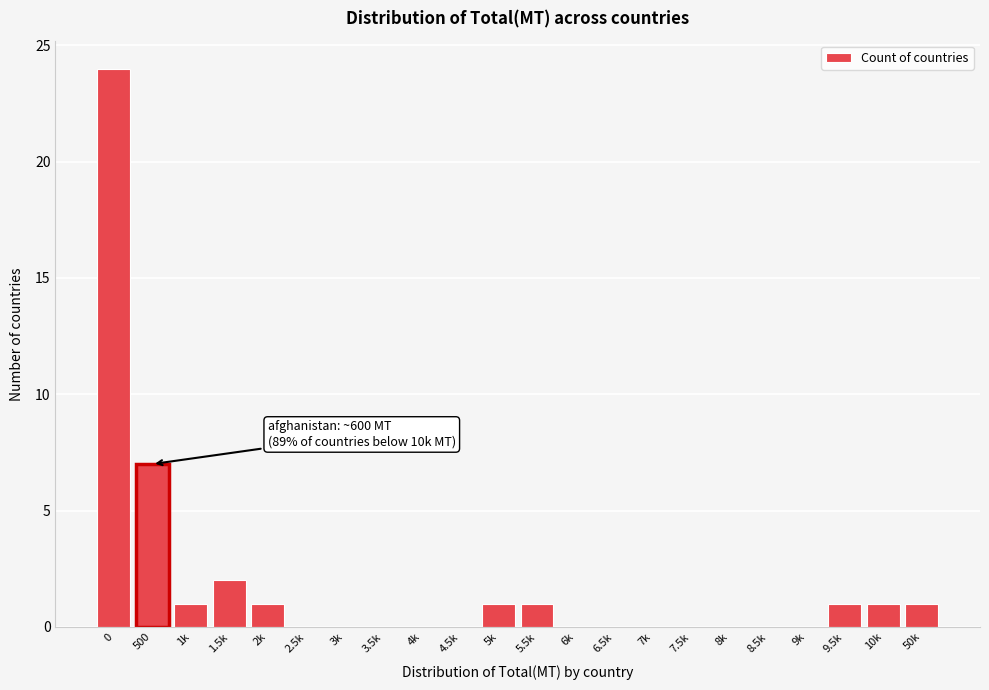

Reading right to left, what are all the values shown in this chart?

50k=1	10k=1	9.5k=1	9k=0	8.5k=0	8k=0	7.5k=0	7k=0	6.5k=0	6k=0	5.5k=1	5k=1	4.5k=0	4k=0	3.5k=0	3k=0	2.5k=0	2k=1	1.5k=2	1k=1	500=7	0=24